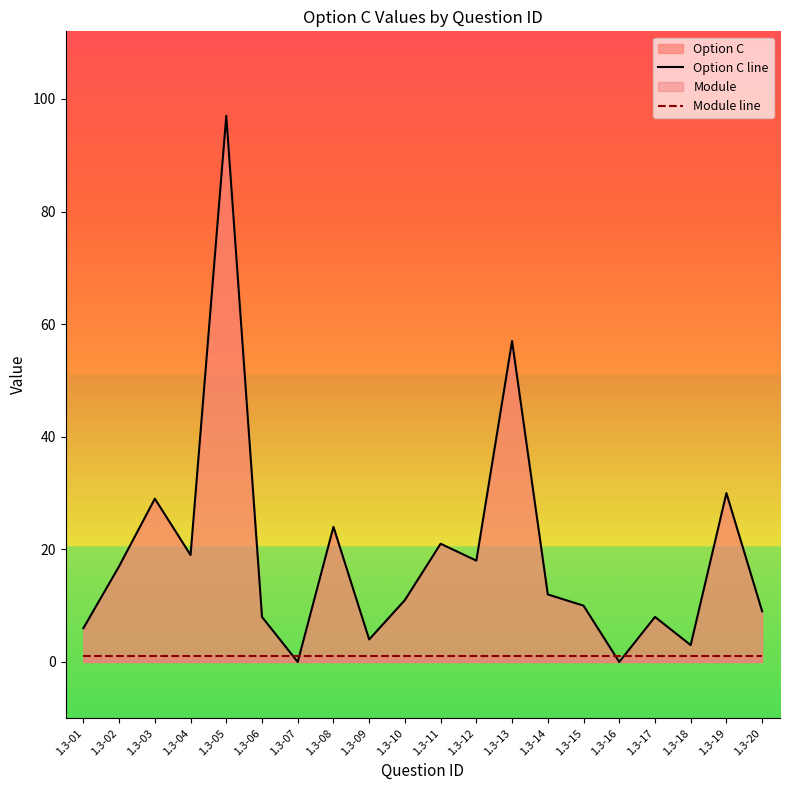

Rank the categories by Option C line value from highest to lowest.

1.3-05, 1.3-13, 1.3-19, 1.3-03, 1.3-08, 1.3-11, 1.3-04, 1.3-12, 1.3-02, 1.3-14, 1.3-10, 1.3-15, 1.3-20, 1.3-06, 1.3-17, 1.3-01, 1.3-09, 1.3-18, 1.3-07, 1.3-16